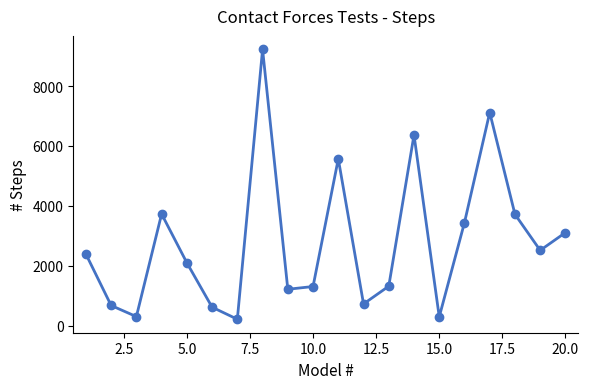

What is the difference between the maximum and minimum values?

9015